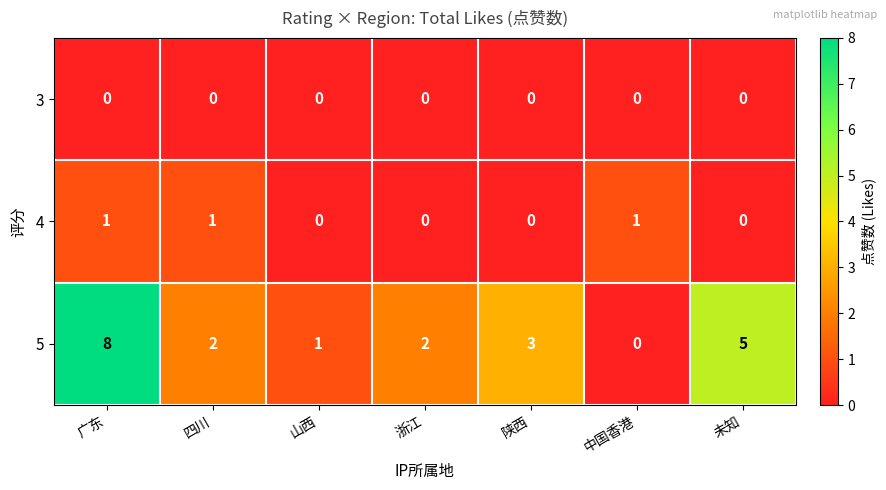

The 3 series shows 0 at 未知. True or false?

True